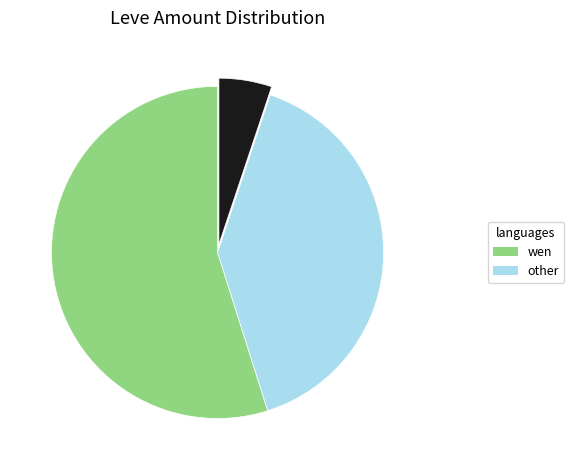

Is there a majority slice in this chart?

Yes